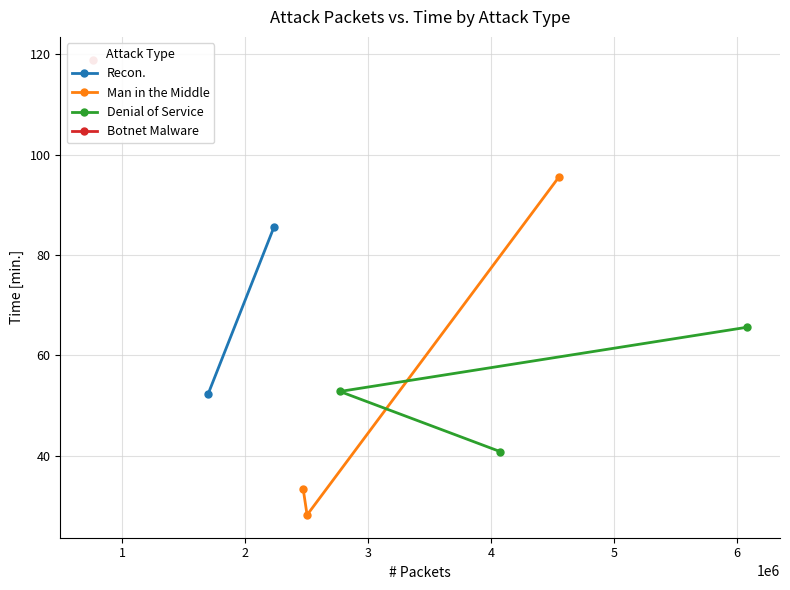

Which series has the largest range (max minus min)?

Man in the Middle